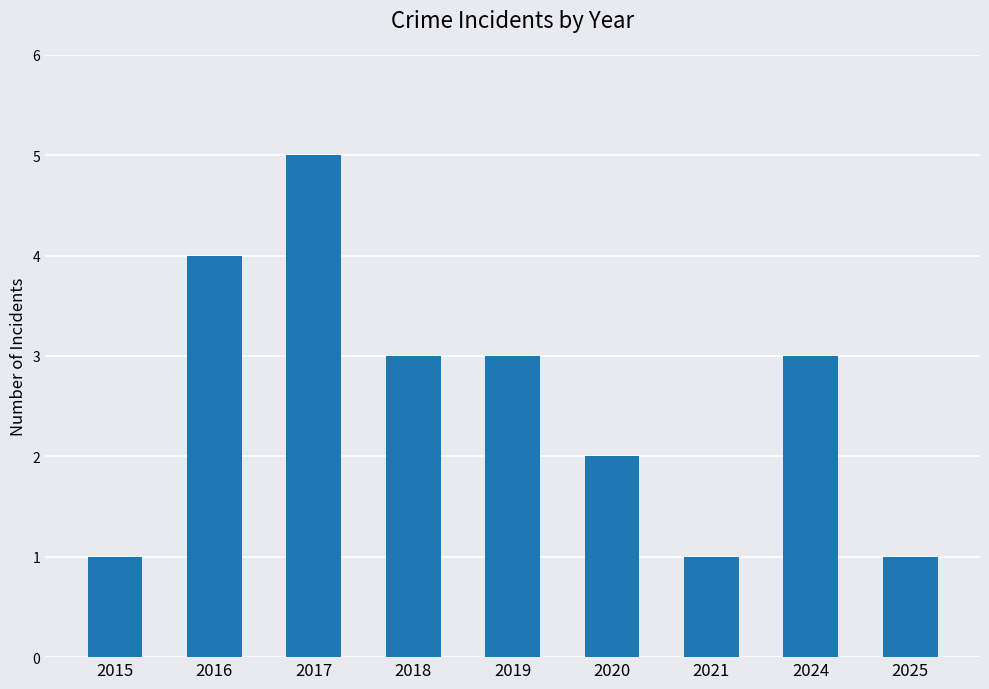

What is the value of the 8th bar from the left?

3